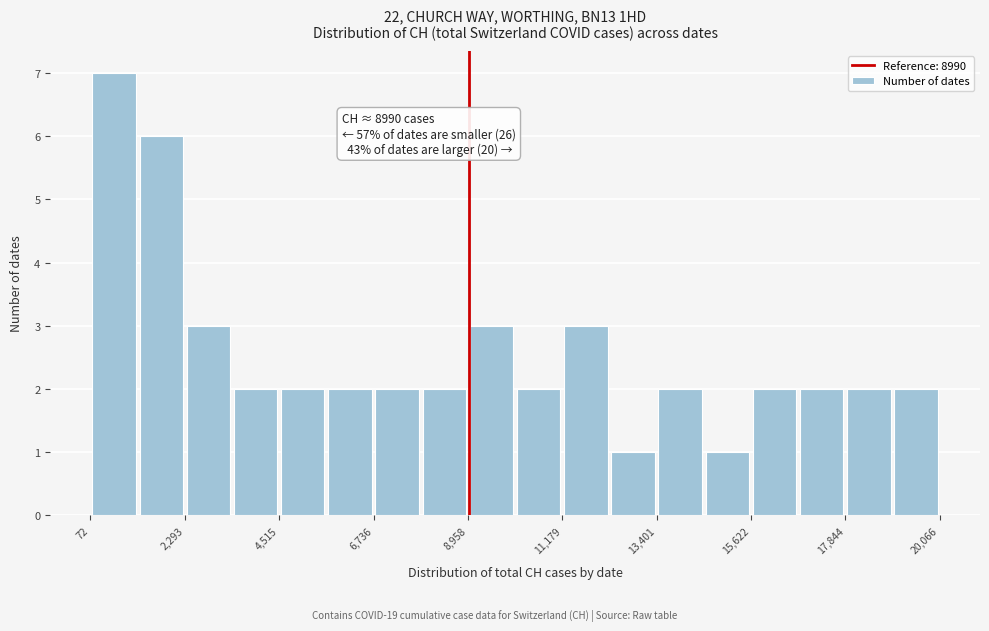

Read against the x-axis, roughly where is the centre of the tallest bar?

500